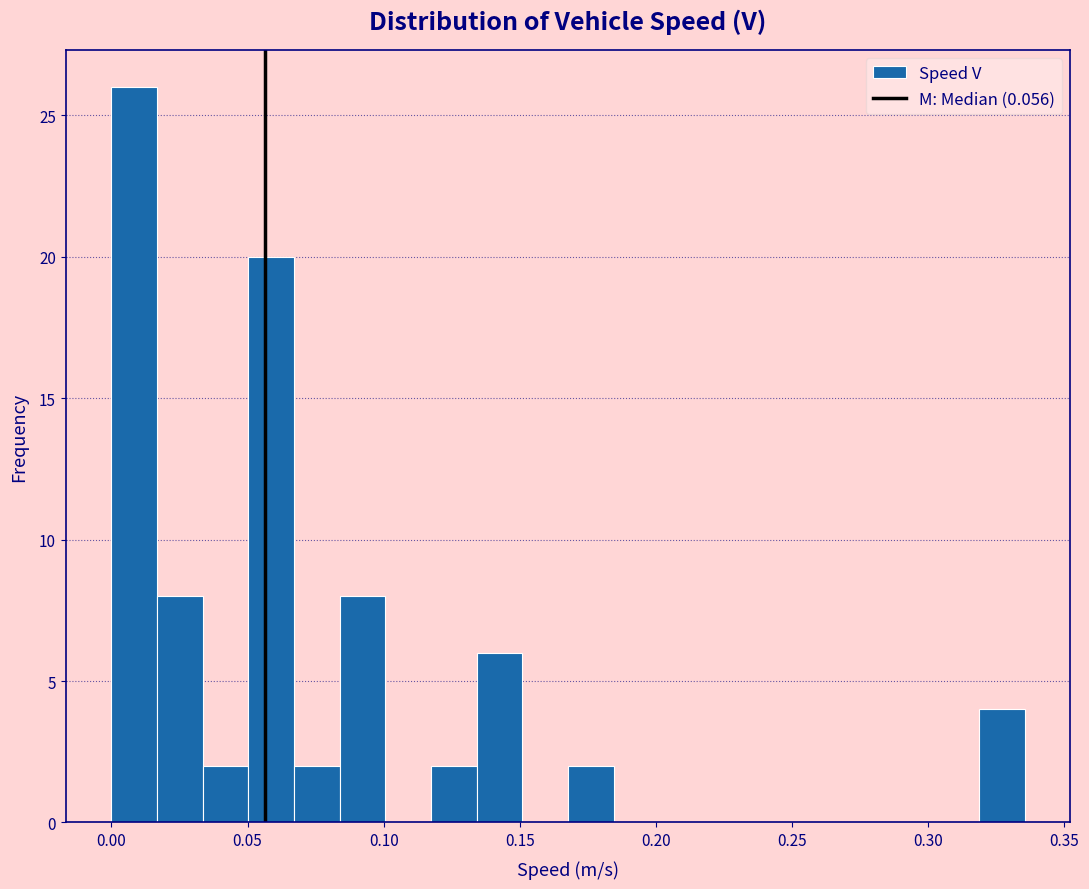

Around what value on the x-axis is the tallest bar? Give the approximate position of its centre, as read against the axis.

0.010